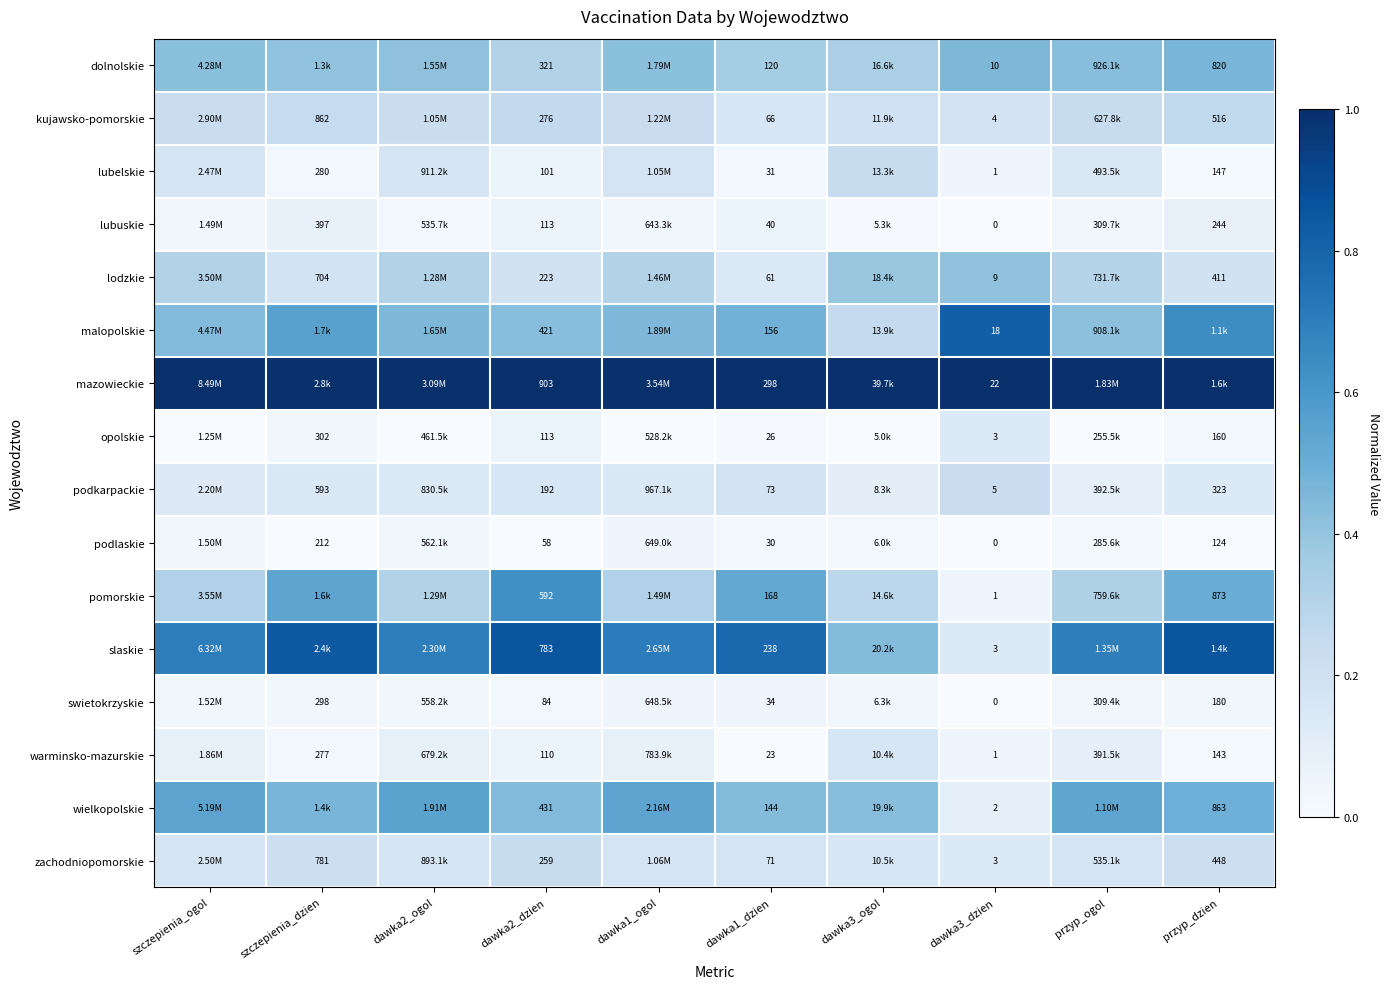

Is the value of swietokrzyskie at przyp_dzien greater than the value of pomorskie at dawka3_dzien?

Yes